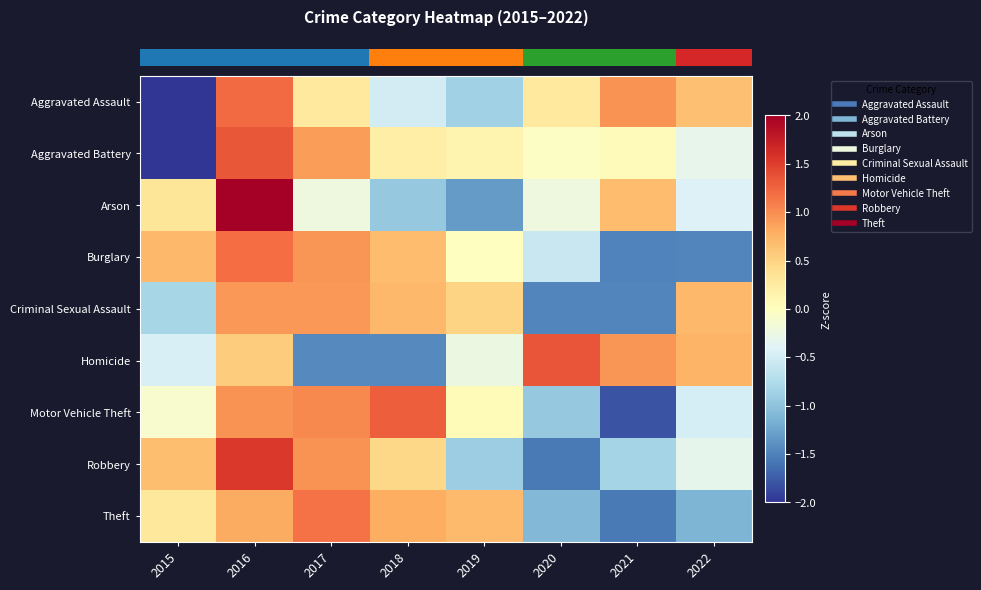

What is the spread (max minus min) of values at 2018?

2.7